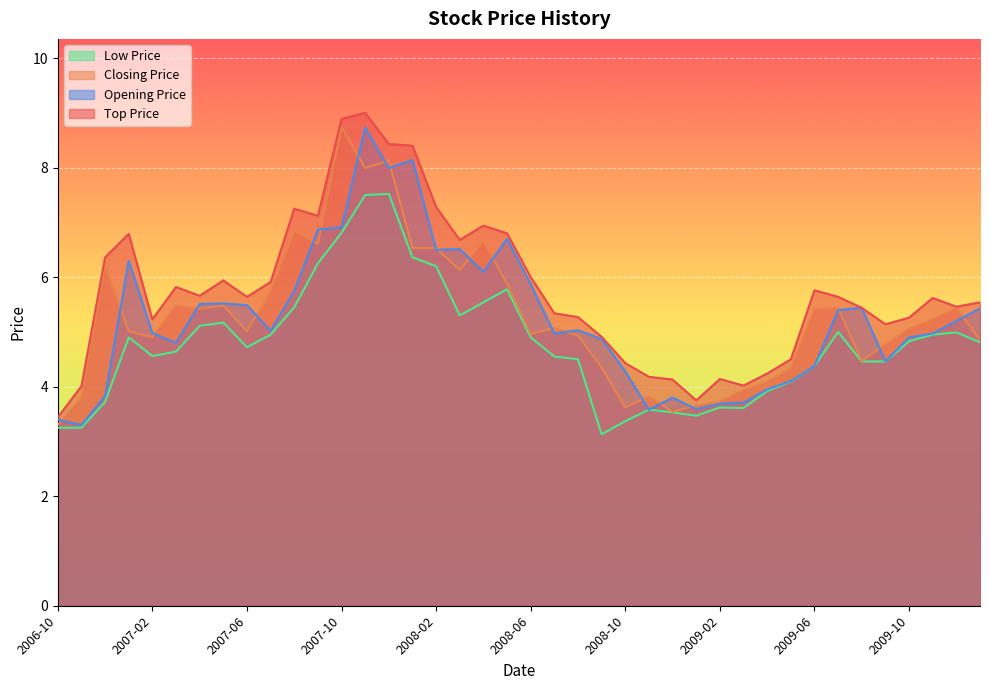

What is the difference between the highest and lowest values at 2009-06?

1.4